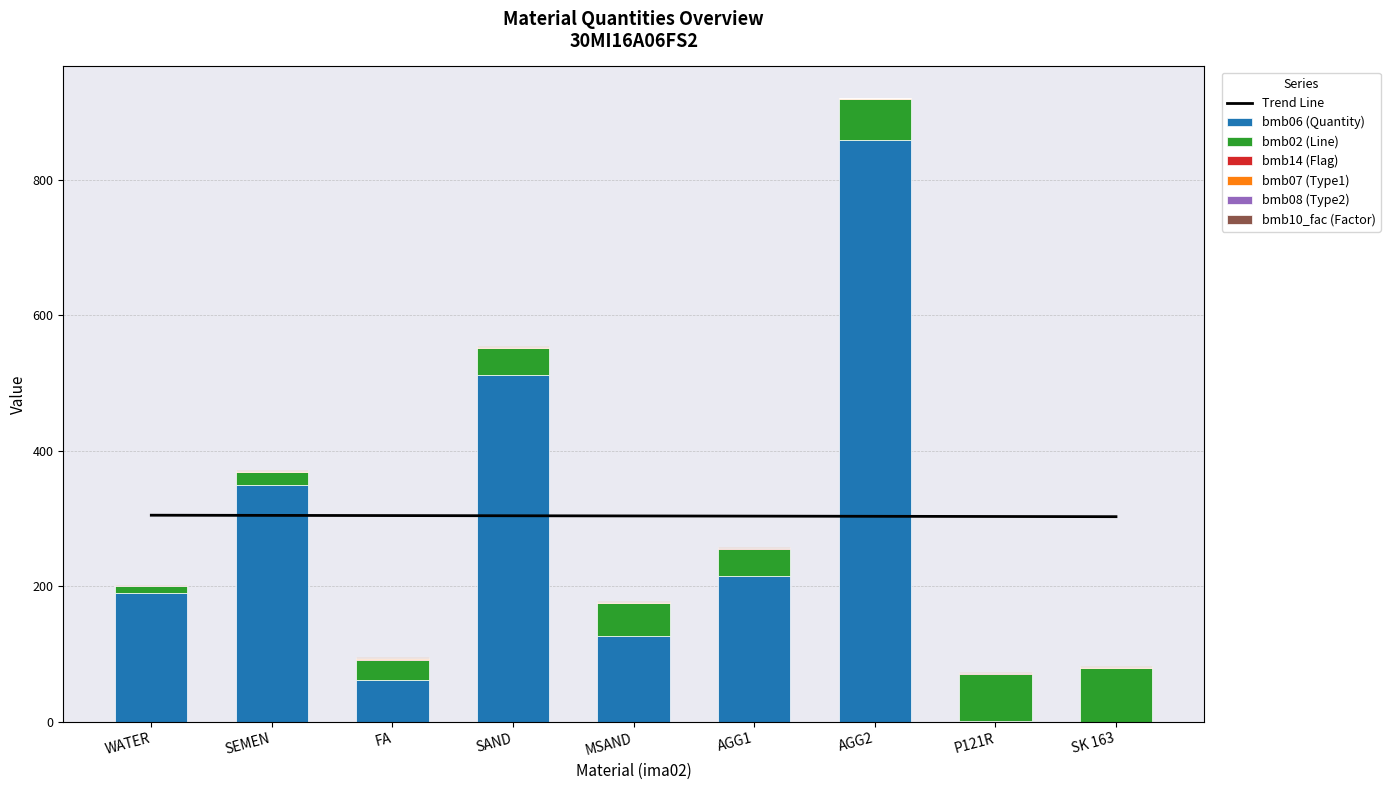

What is the sum of all bmb06 (Quantity) values?

2313.6